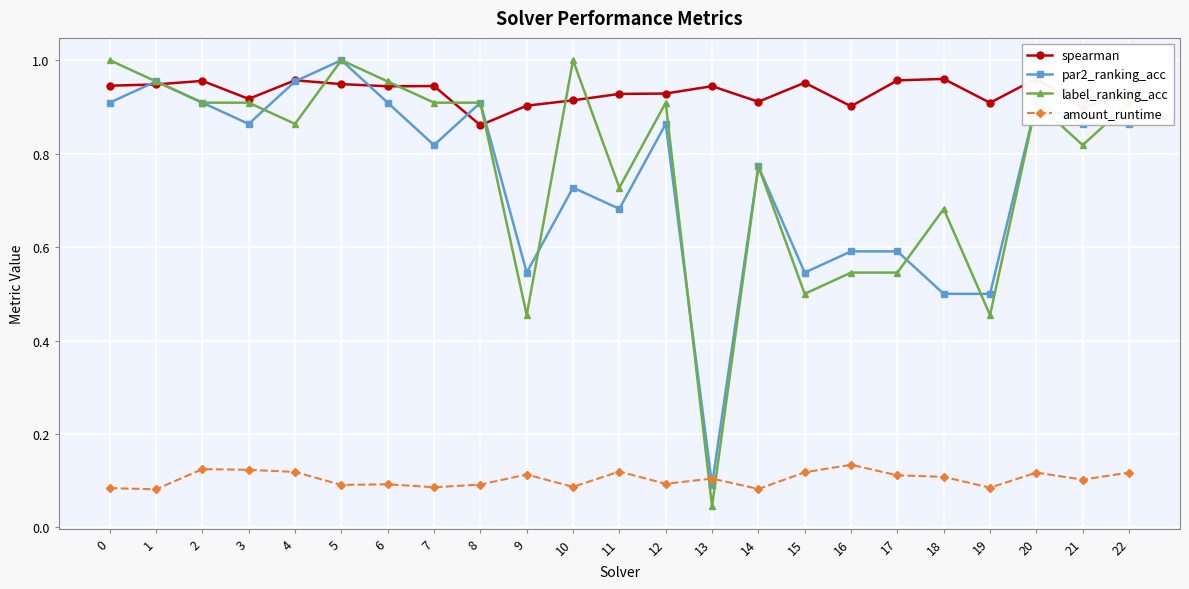

In label_ranking_acc, how many points are lower than both neighbors (excluding endpoints)?

7